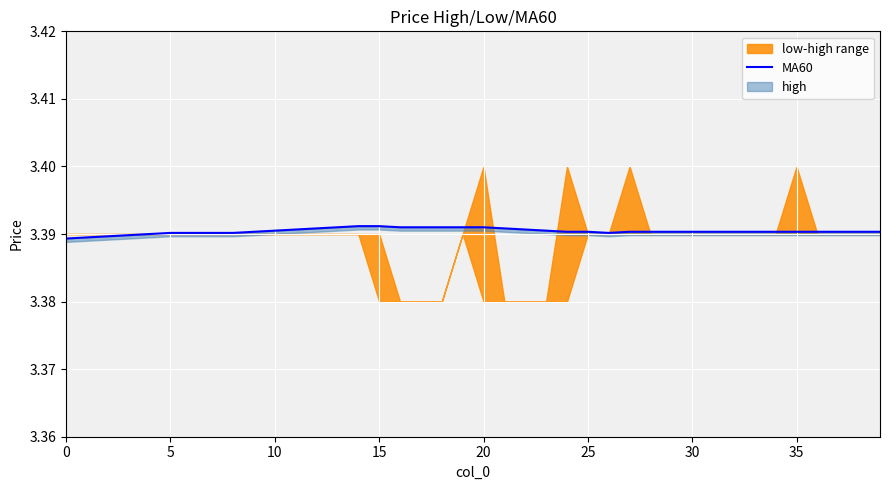

Approximately how many times larger is the value at 38 compared to 27?

1.0